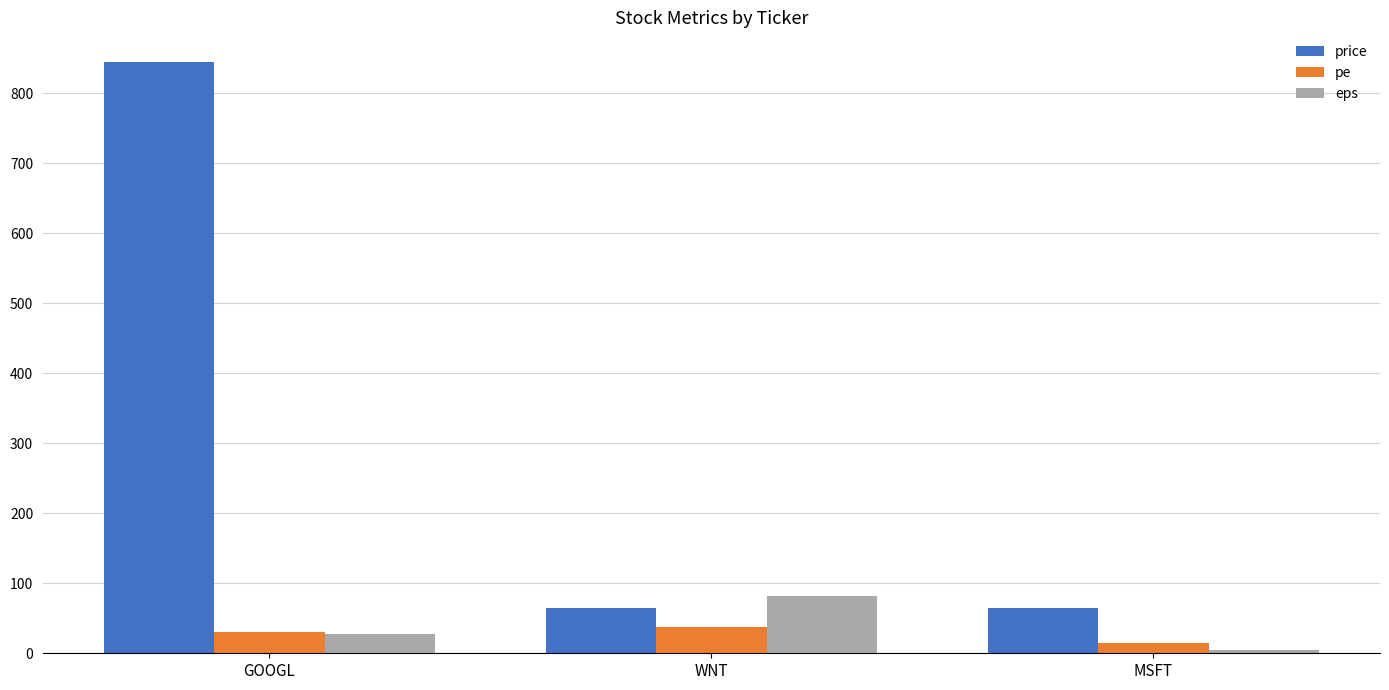

Which series has the largest total across all categories?

price